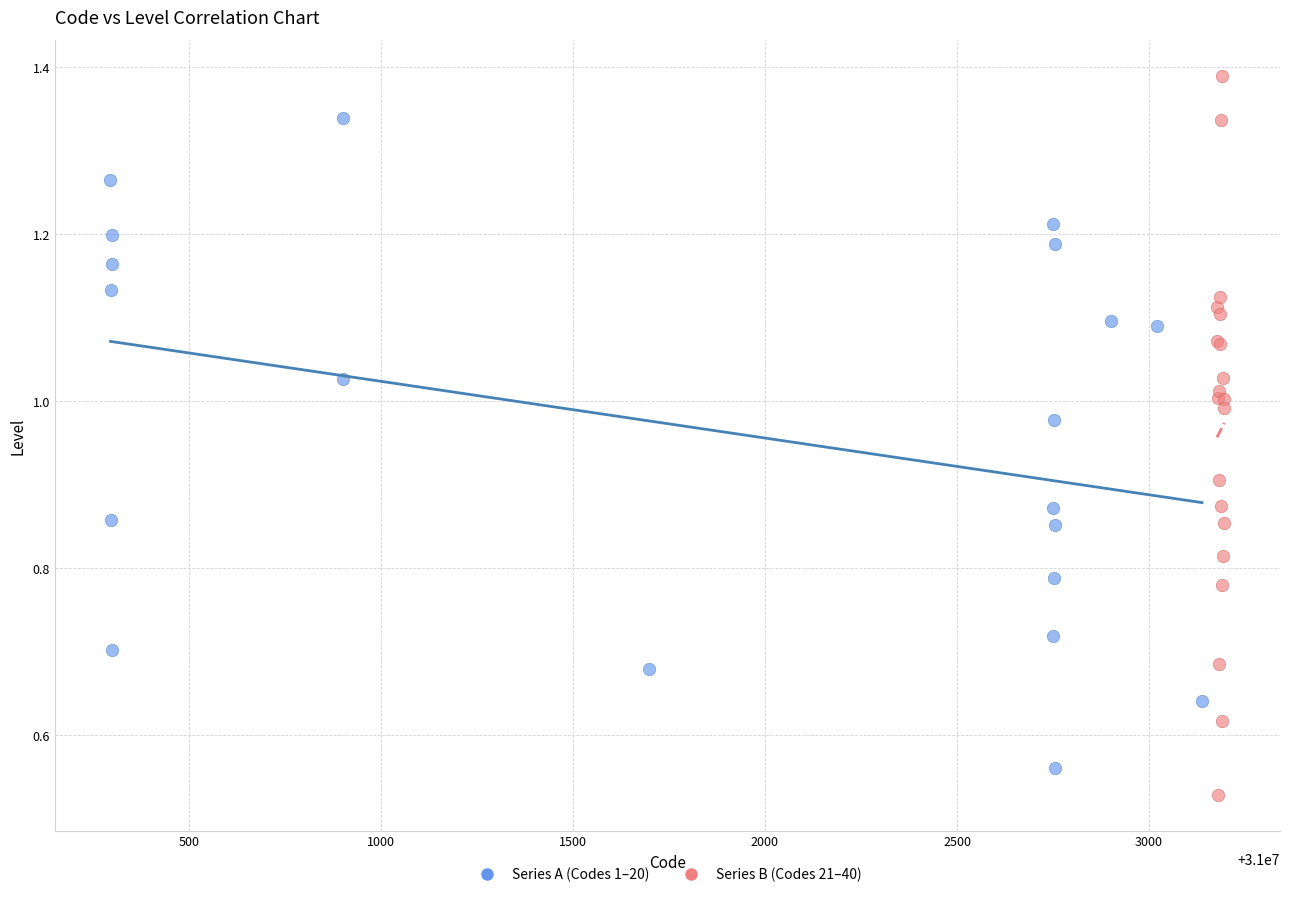

Which series has the largest Y range (max minus min)?

Series B (Codes 21–40)